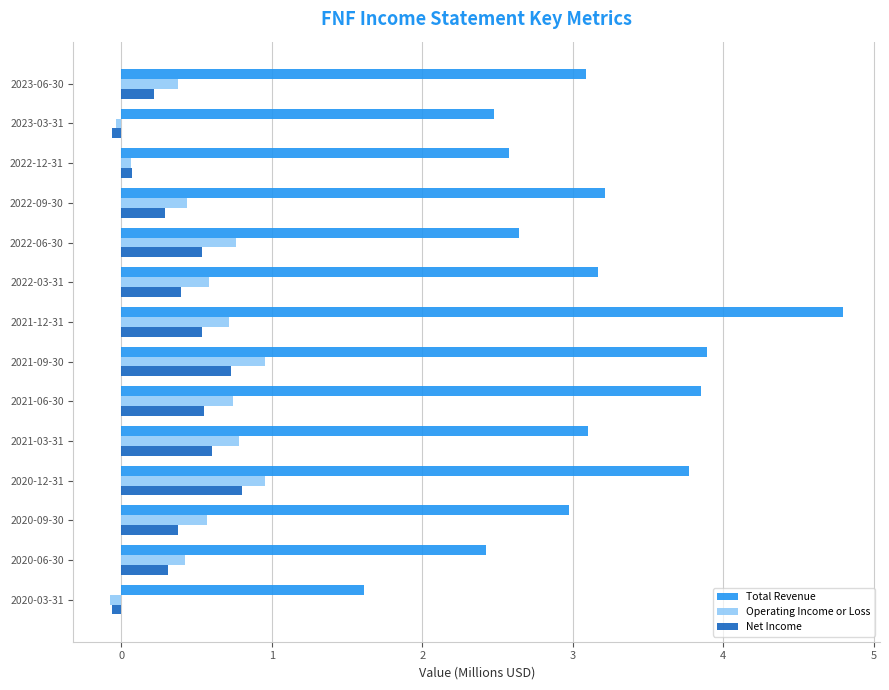

At how many categories does at least one series exceed 0?

14